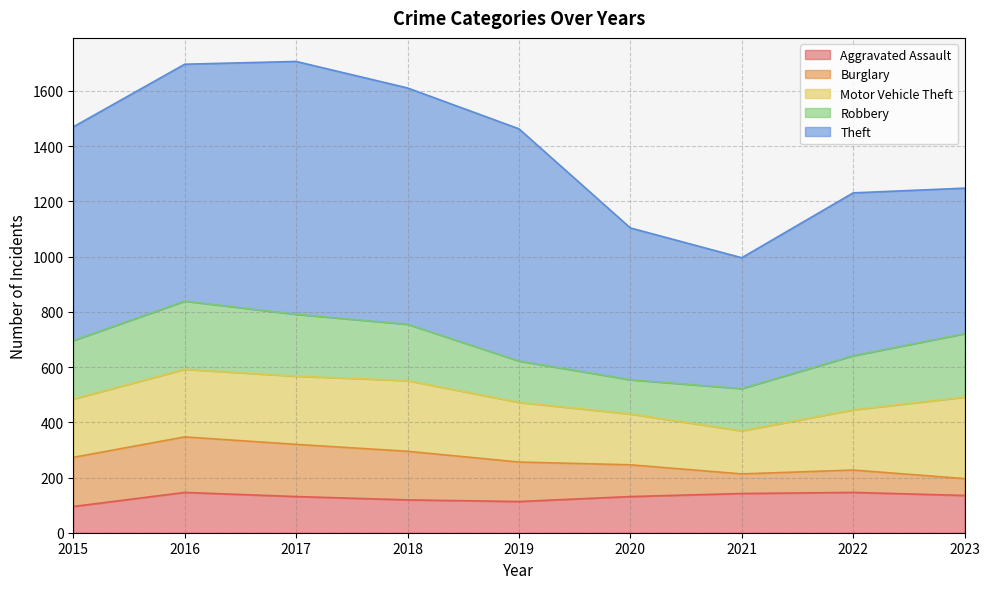

Count the number of data series in this chart.

5